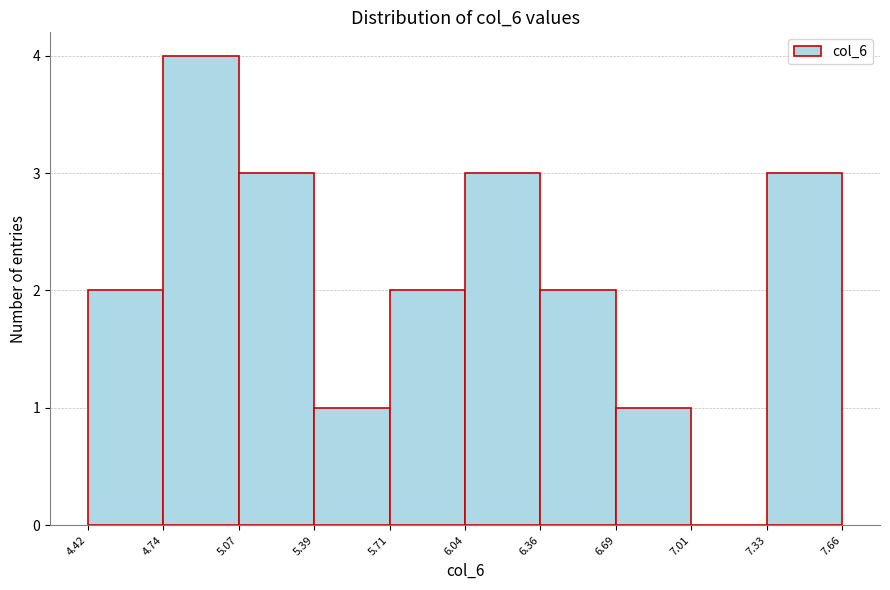

Reading left to right, transcribe this chart: for each bar, give the range it covers on the x-axis and its height. The values are not printed on the chart, so give them approximately, as read against the axis.

4.42 to 4.74: 2
4.74 to 5.07: 4
5.07 to 5.39: 3
5.39 to 5.71: 1
5.71 to 6.04: 2
6.04 to 6.36: 3
6.36 to 6.69: 2
6.69 to 7.01: 1
7.01 to 7.33: 0
7.33 to 7.66: 3